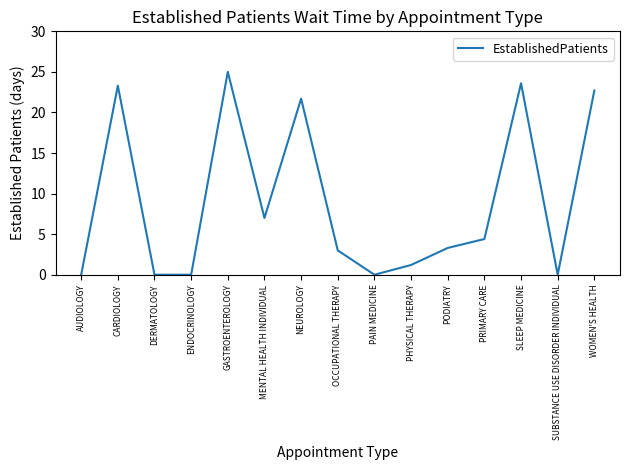

How many categories are shown in the chart?

15